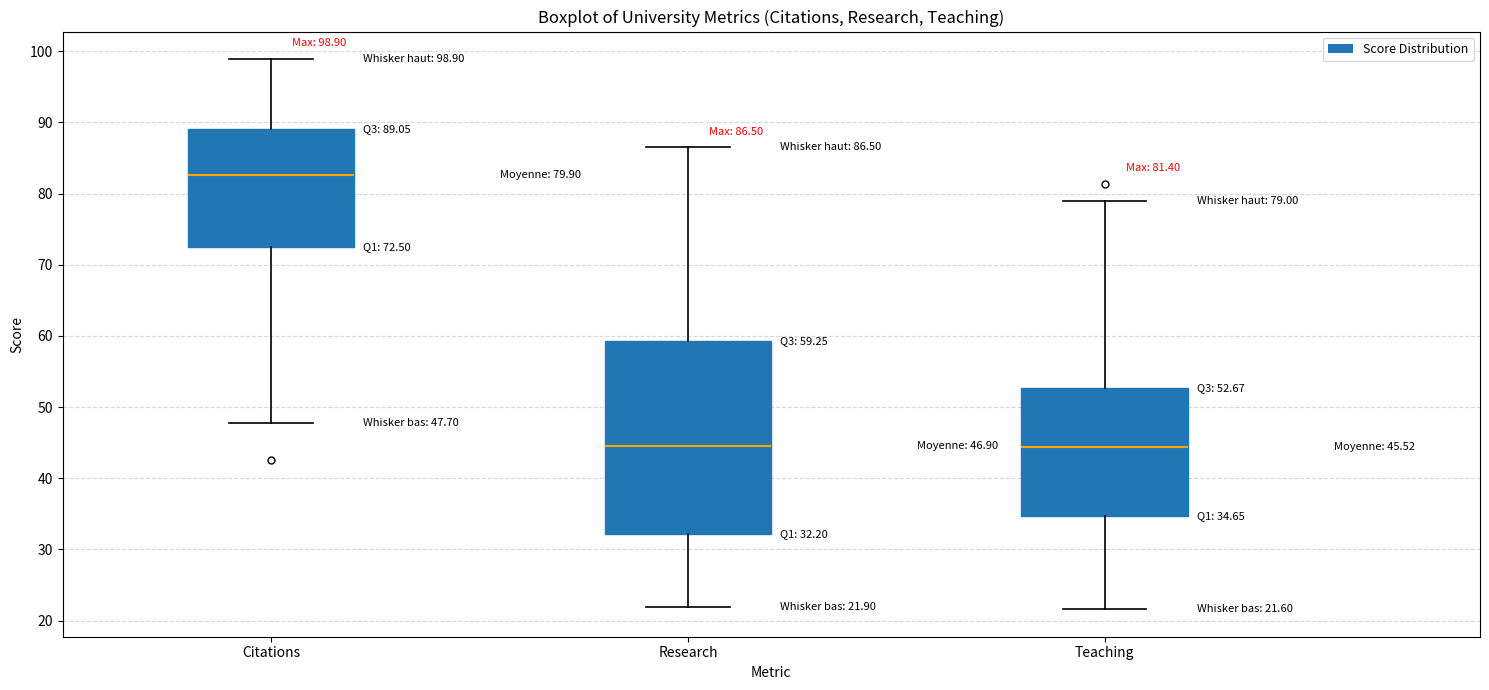

Comparing the boxes themselves (not the whiskers), which one is the tallest?

Research